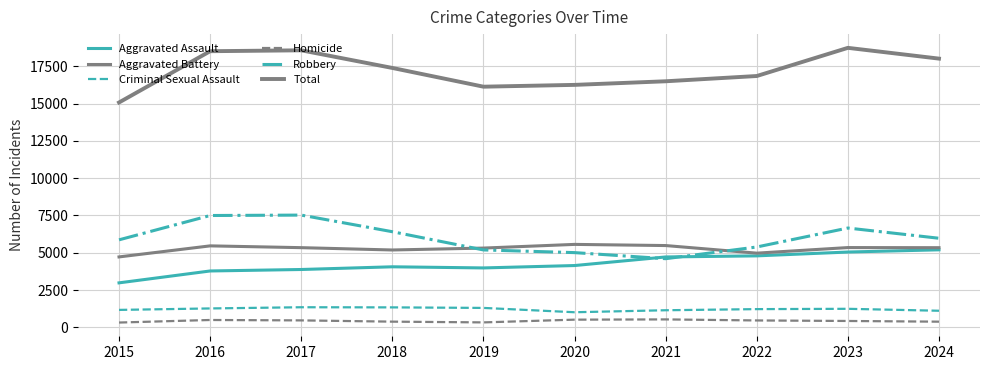

What is the sum of the Total values at 2021 and 2018?

33871